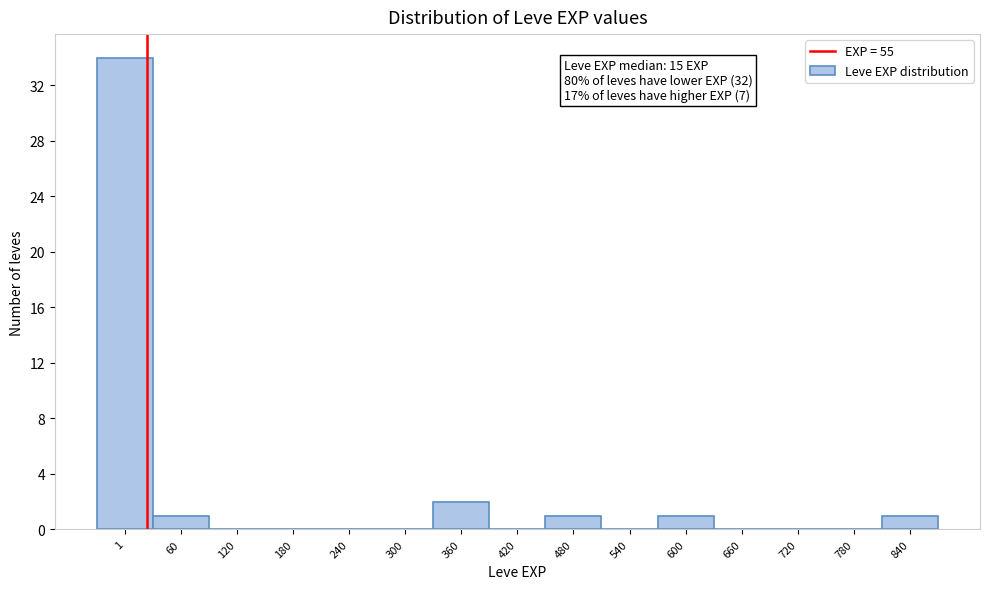

Reading left to right, extract all data points from this chart.

1=34	60=1	120=0	180=0	240=0	300=0	360=2	420=0	480=1	540=0	600=1	660=0	720=0	780=0	840=1